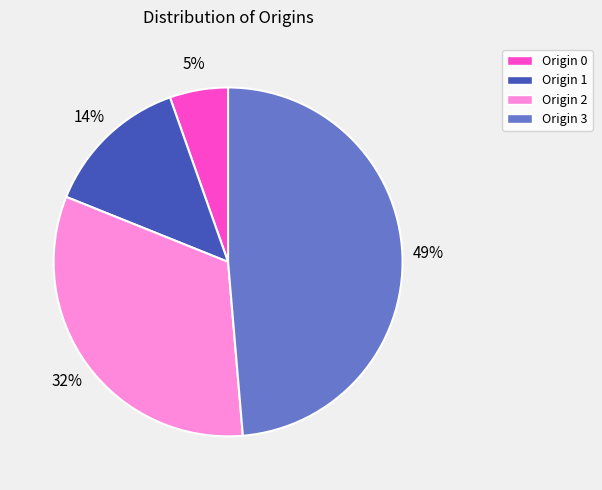

Between Origin 3 and Origin 1, which is larger?

Origin 3